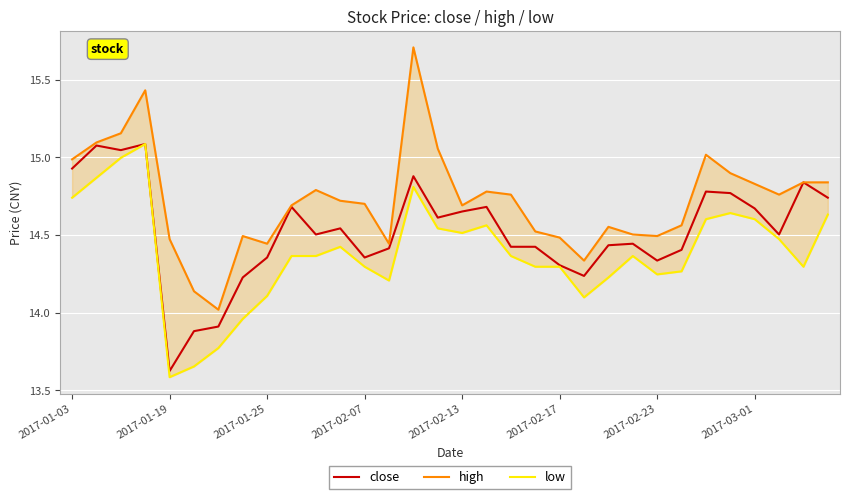

True or false: close has a value of 9.2 at 2017-01-03.

False